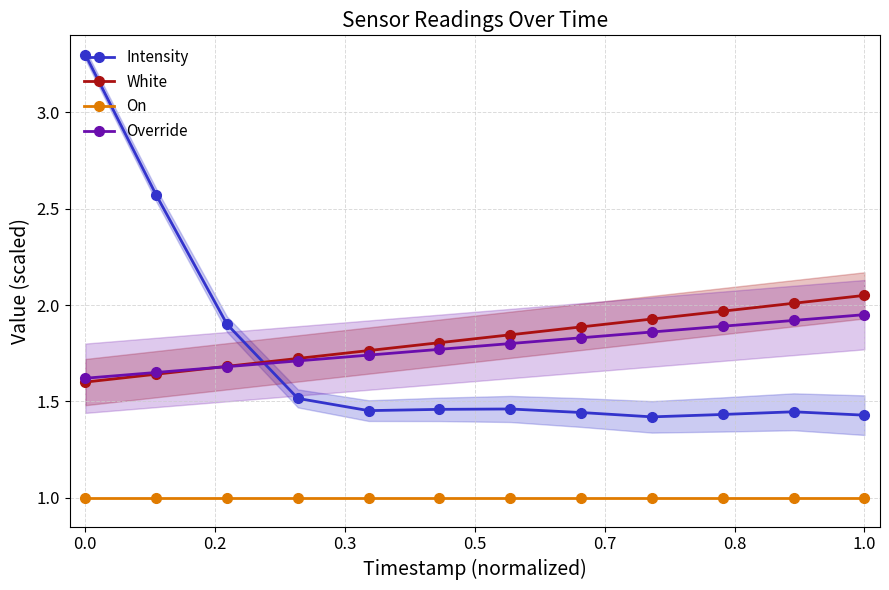

What is the highest value of the On series?

1.0